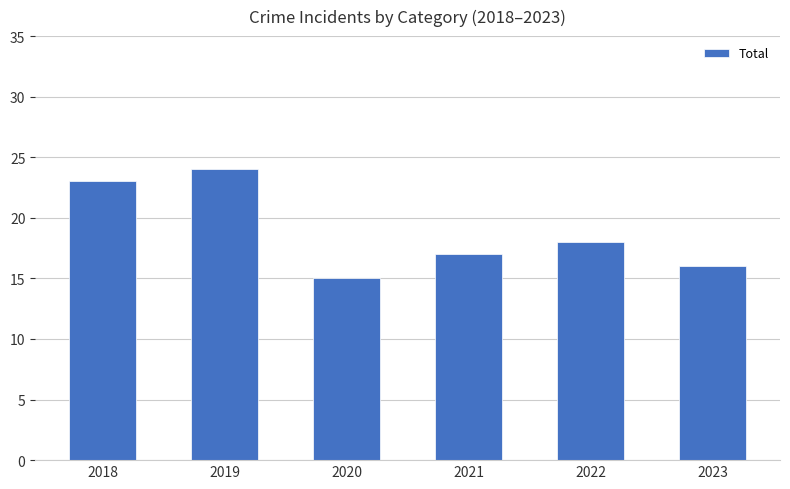

How many values are below 18?

3